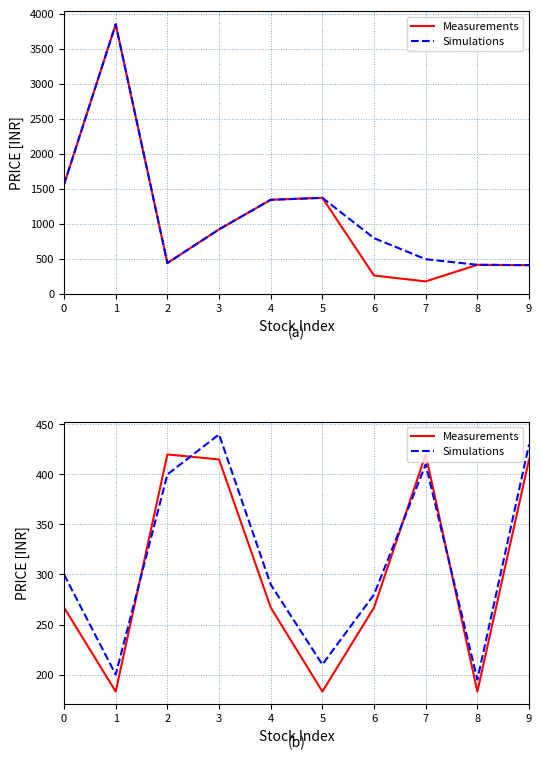

True or false: Measurements has a value of 267 at 6.

True